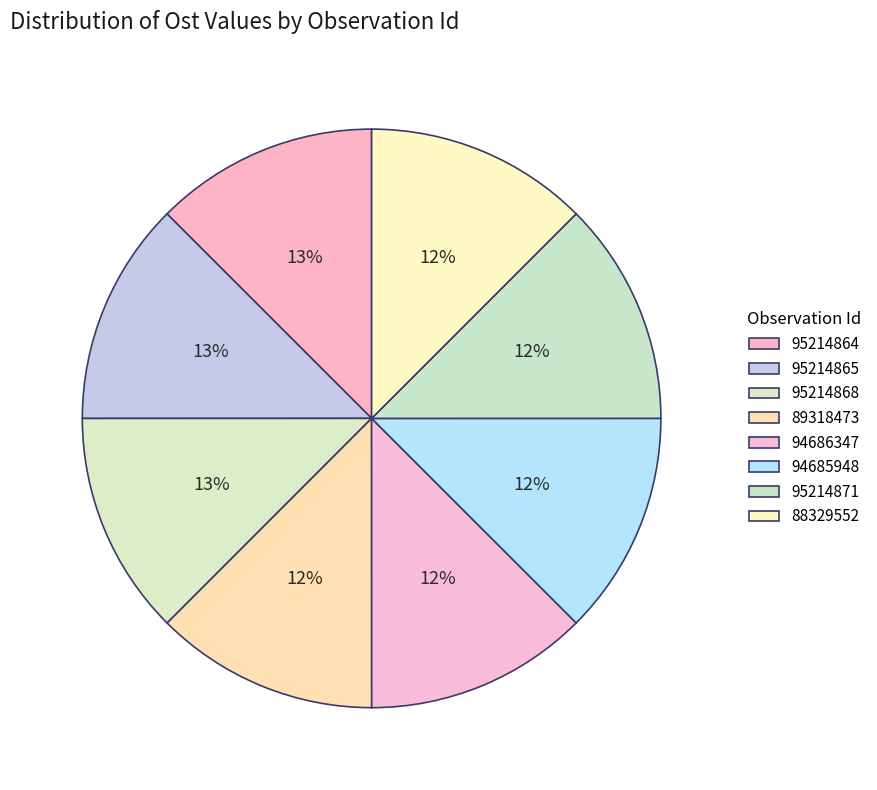

The 95214871 slice represents 19% of the pie. True or false?

False